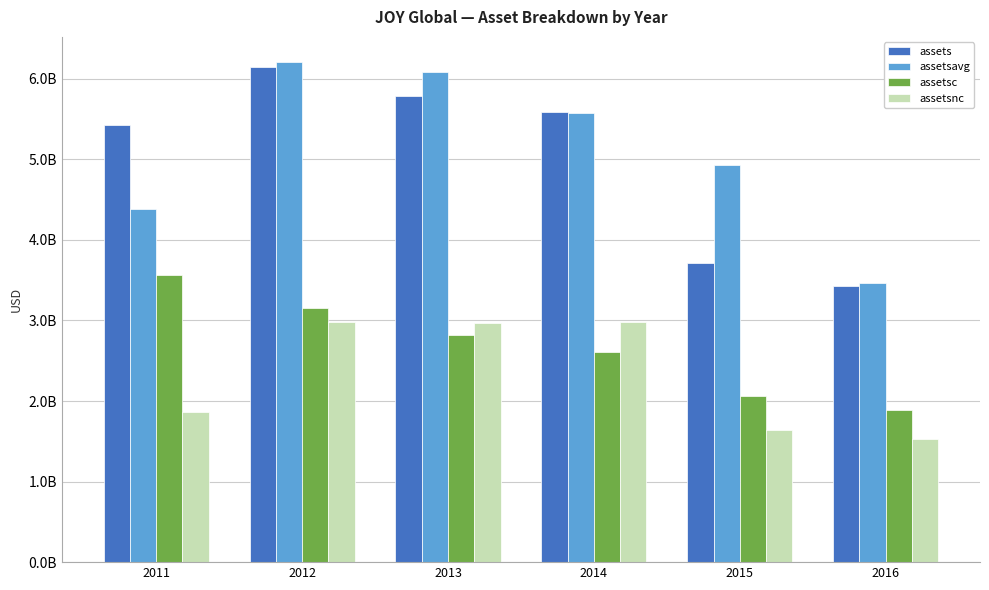

List the series in order of their peak value, highest first.

assetsavg, assets, assetsc, assetsnc